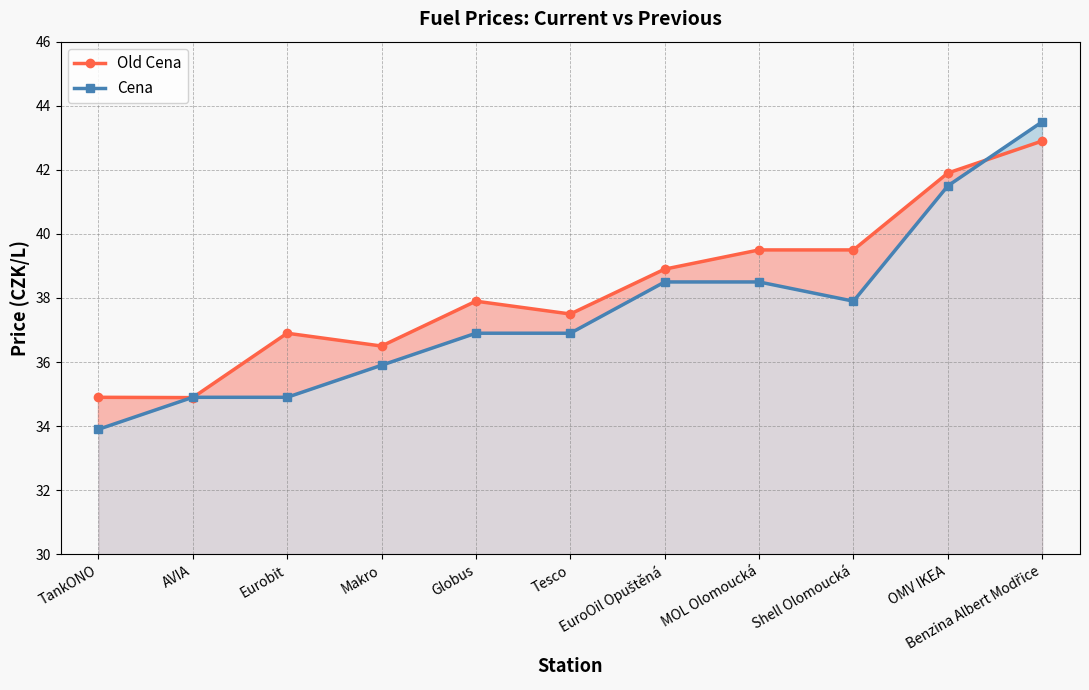

Which series has the widest spread of values?

Cena